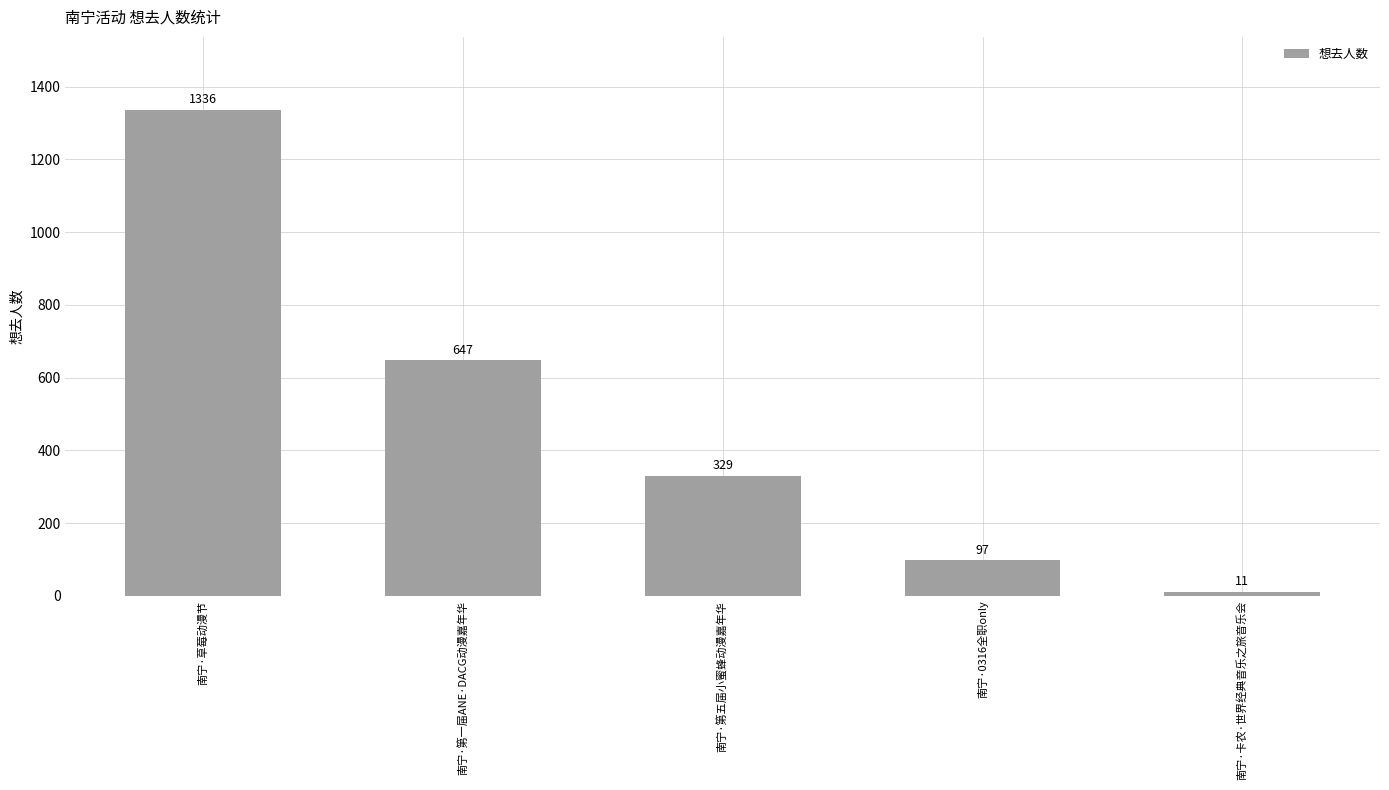

What is the change in value from 南宁·第五届小蜜蜂动漫嘉年华 to 南宁·0316全职only?

-232